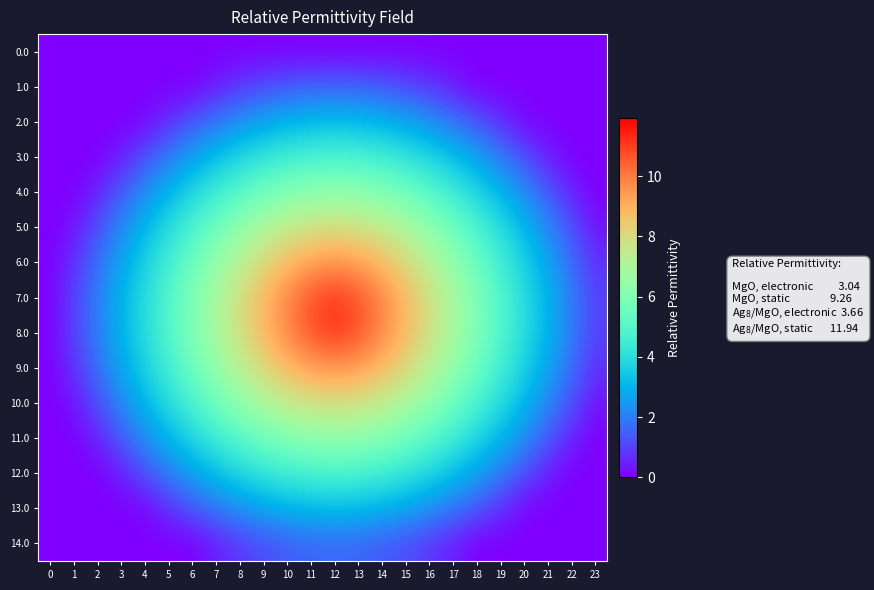

Count the number of data series in this chart.

15